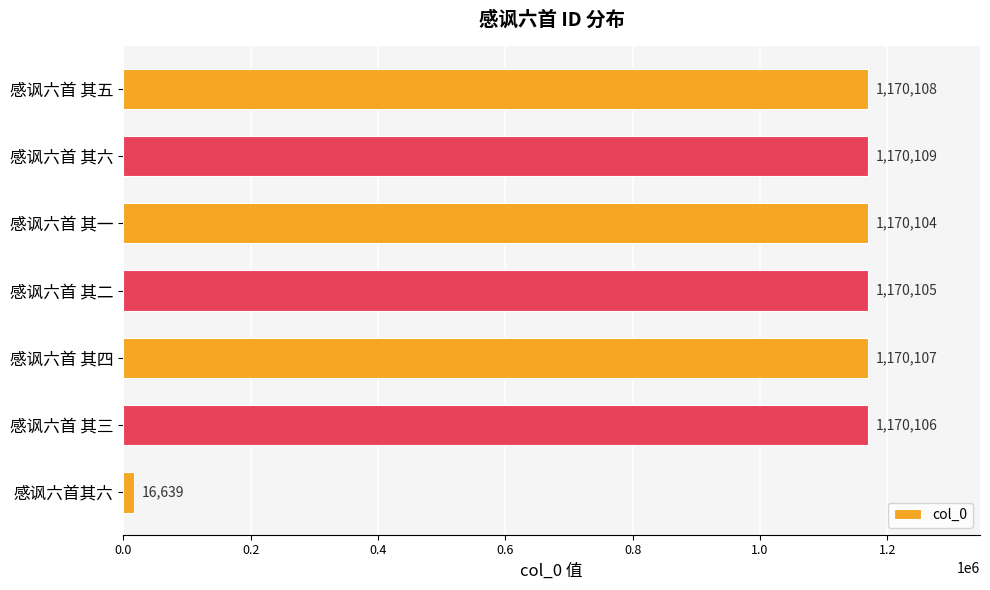

What is the difference between the second highest and minimum values?

1153469